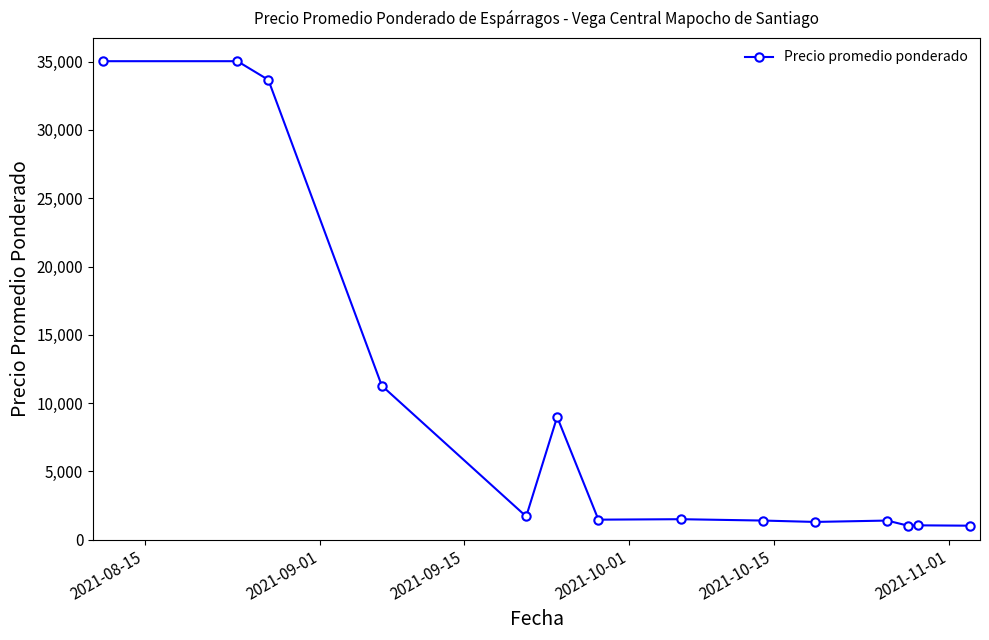

What is the value of the 1st point from the left?

35034.3